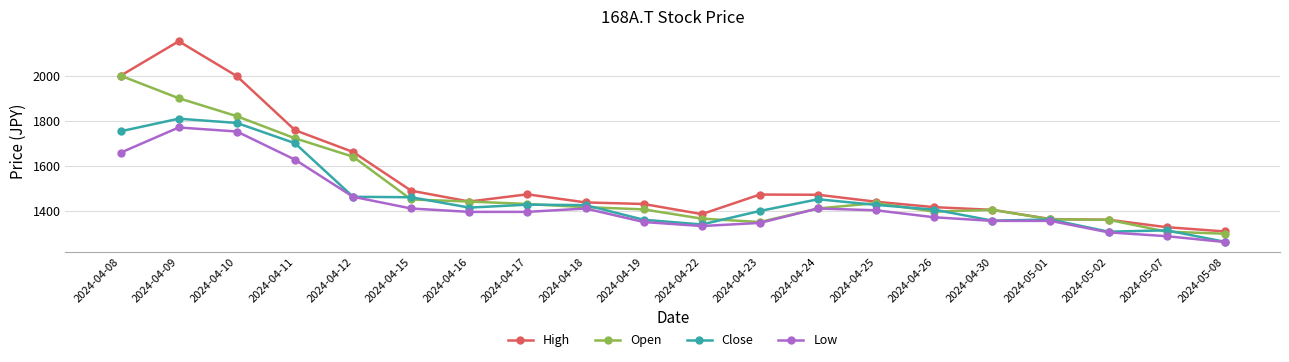

What is the value of the High point at the 10th from the left?

1430